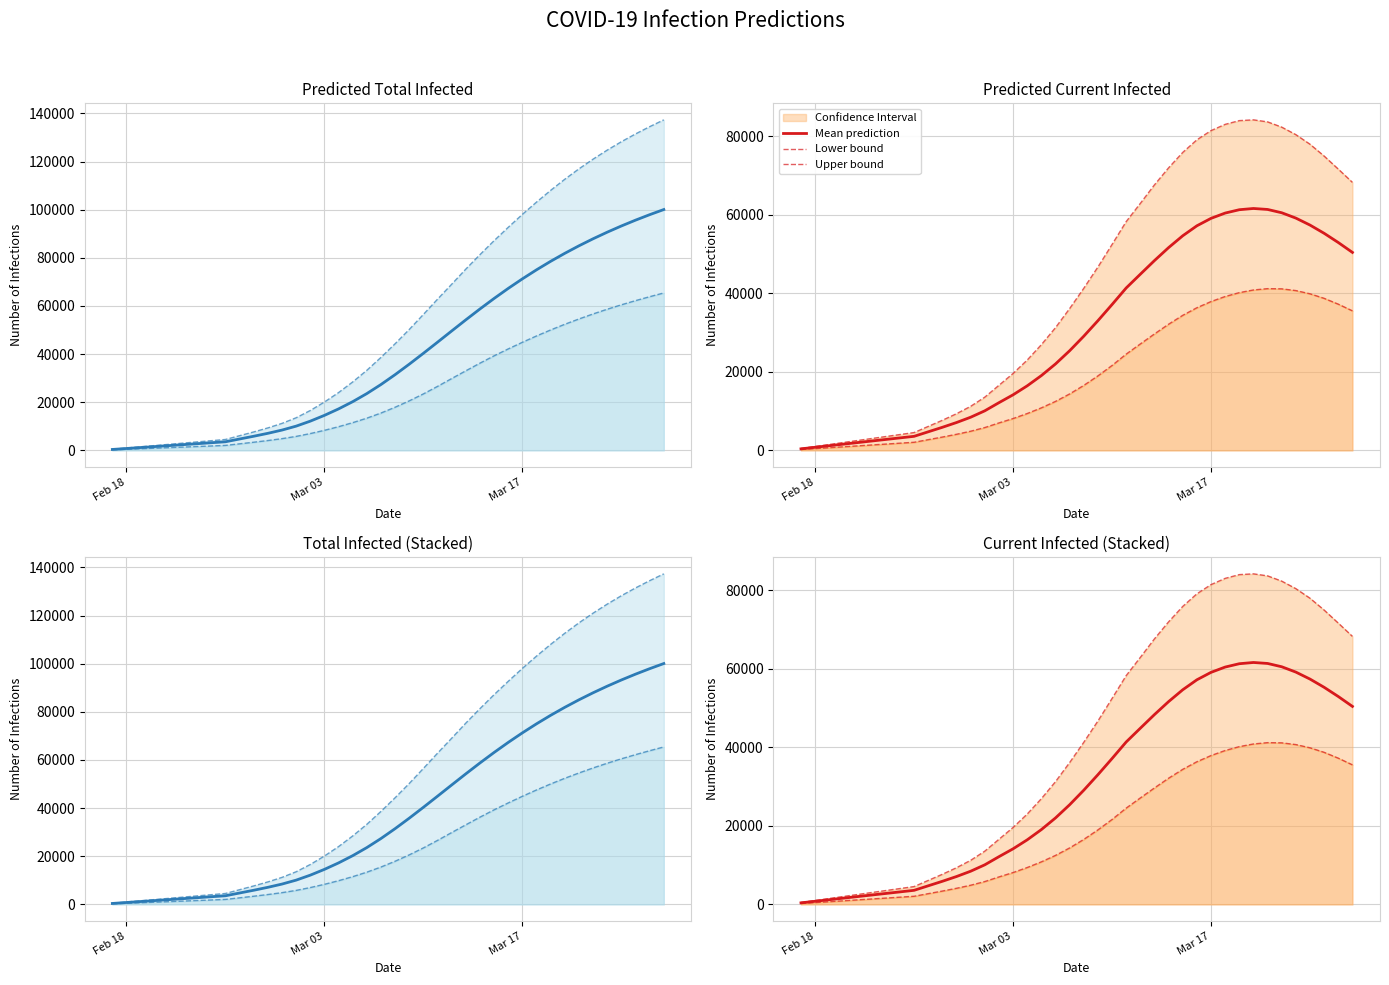

True or false: Mean prediction and Upper bound cross at least once.

False